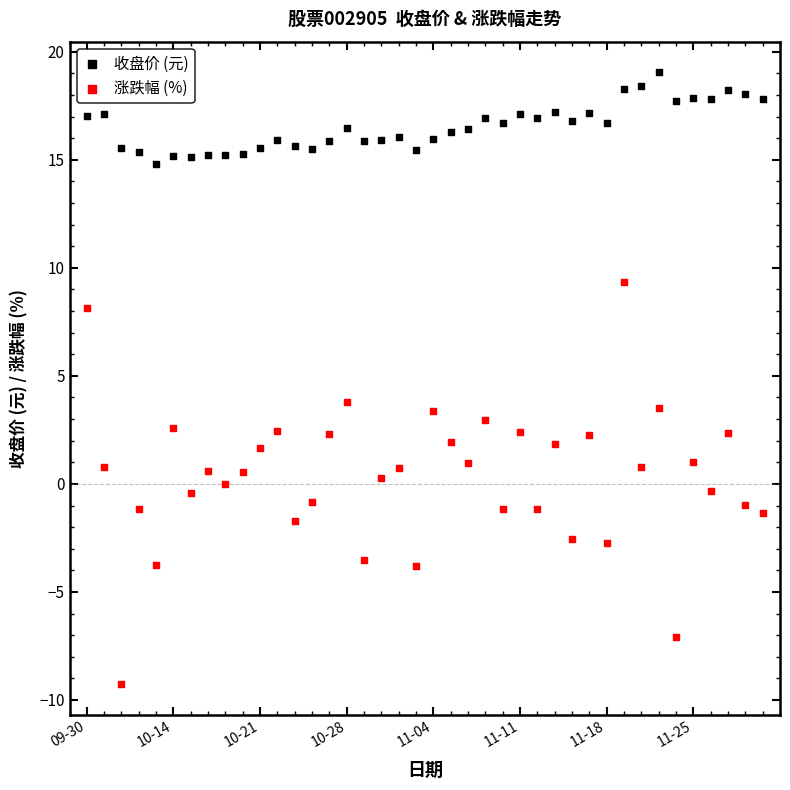

What are all the series names shown in the legend?

收盘价 (元), 涨跌幅 (%)